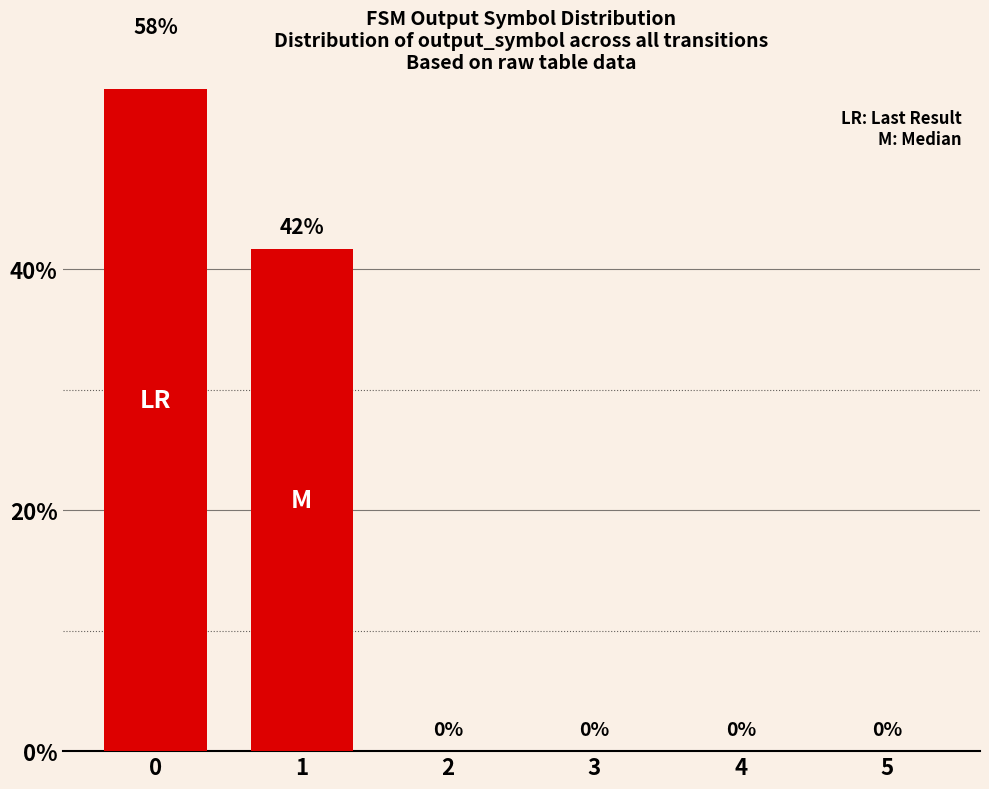

What is the value of the 1st bar from the left?

58.3